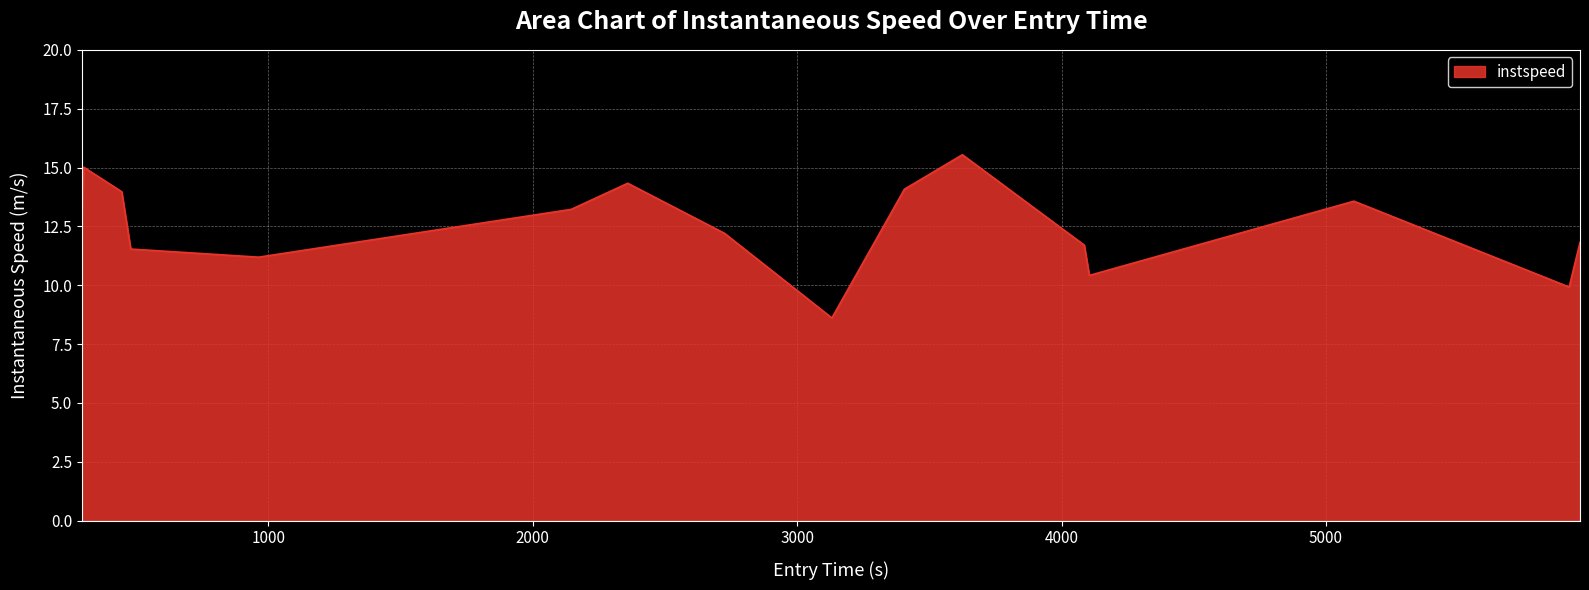

What is the difference between the maximum and minimum values?

6.9